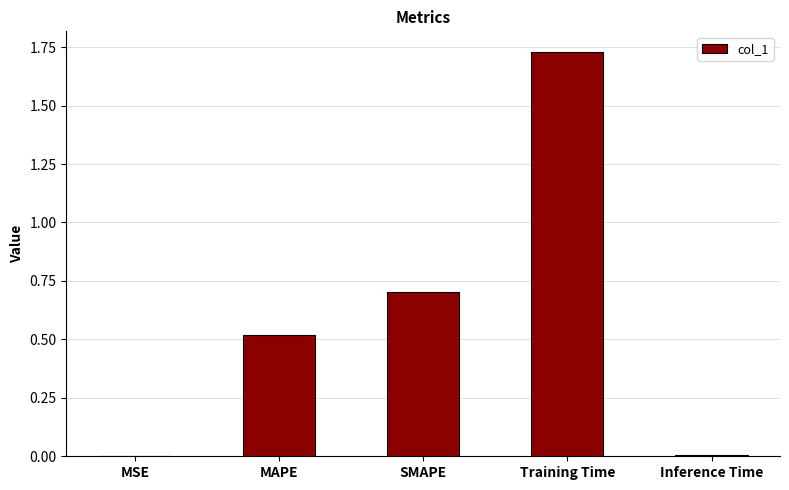

Which has a higher value, MAPE or Training Time?

Training Time